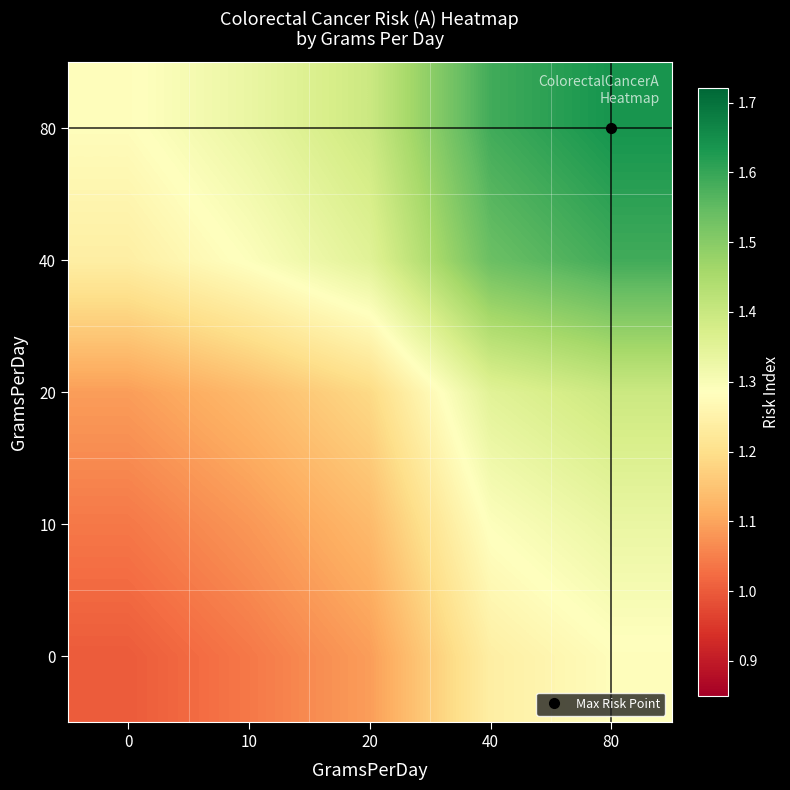

How many distinct data groups are displayed?

5